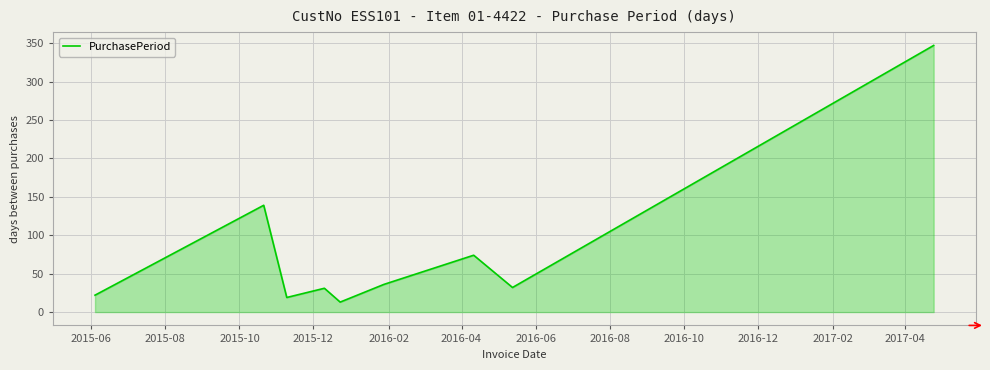

What is the average value?

79